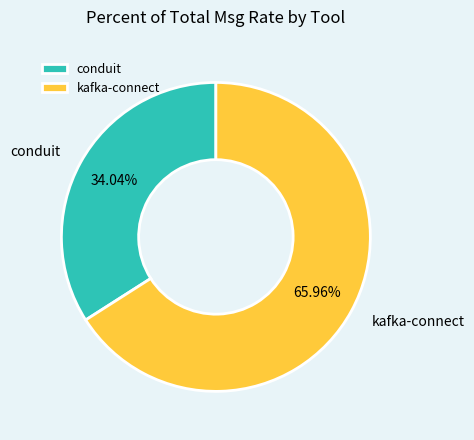

Which category has the smallest portion of the pie?

conduit